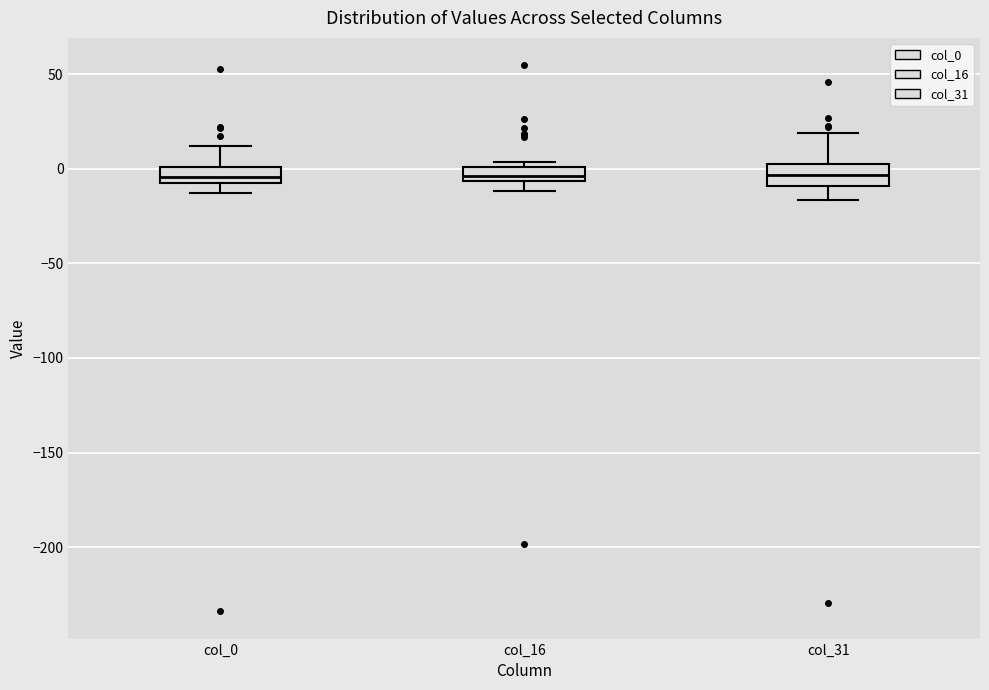

Where is the upper edge of the box for col_31 on the y-axis? The values are not printed on the chart, so give them approximately, as read against the axis.

5